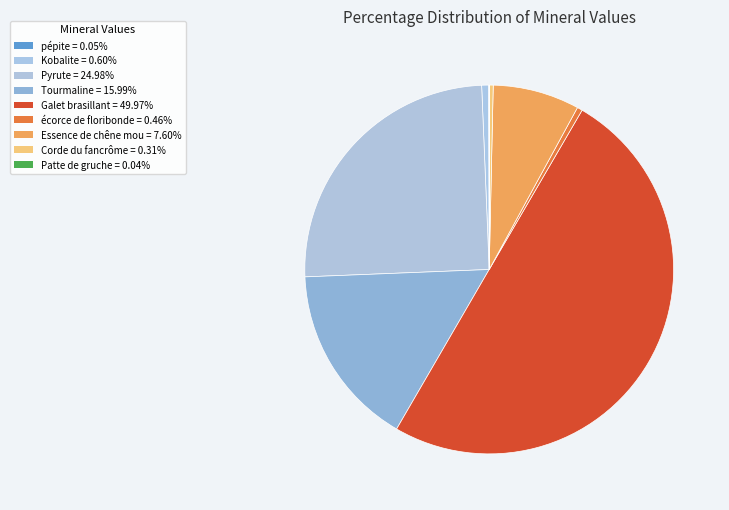

Between Essence de chêne mou and Tourmaline, which is larger?

Tourmaline